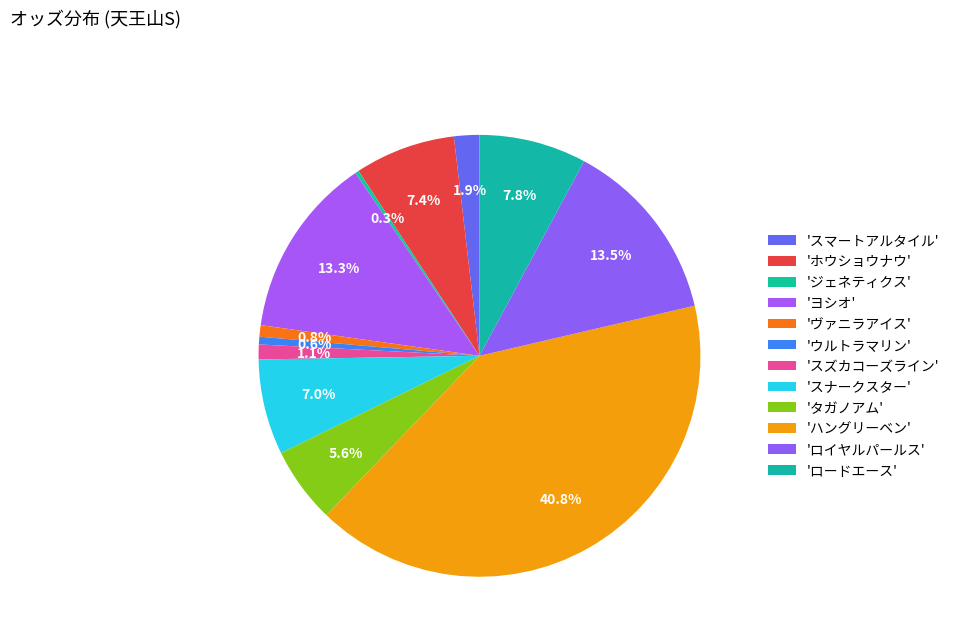

Is there any slice that represents more than half of the pie?

No